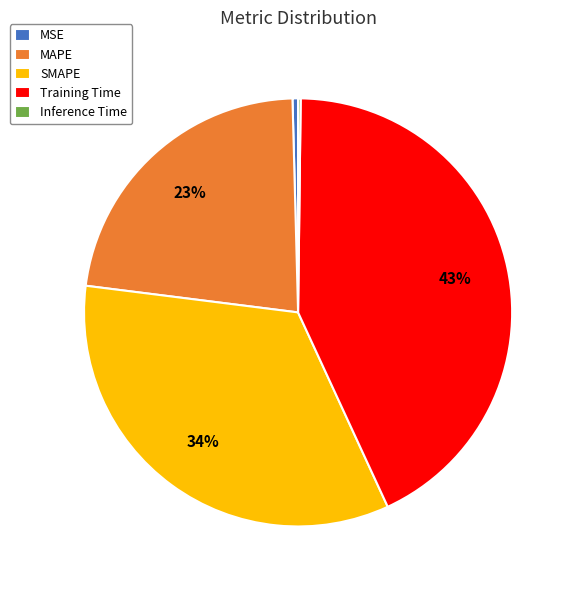

To the nearest percent, what portion does MAPE represent?

23%